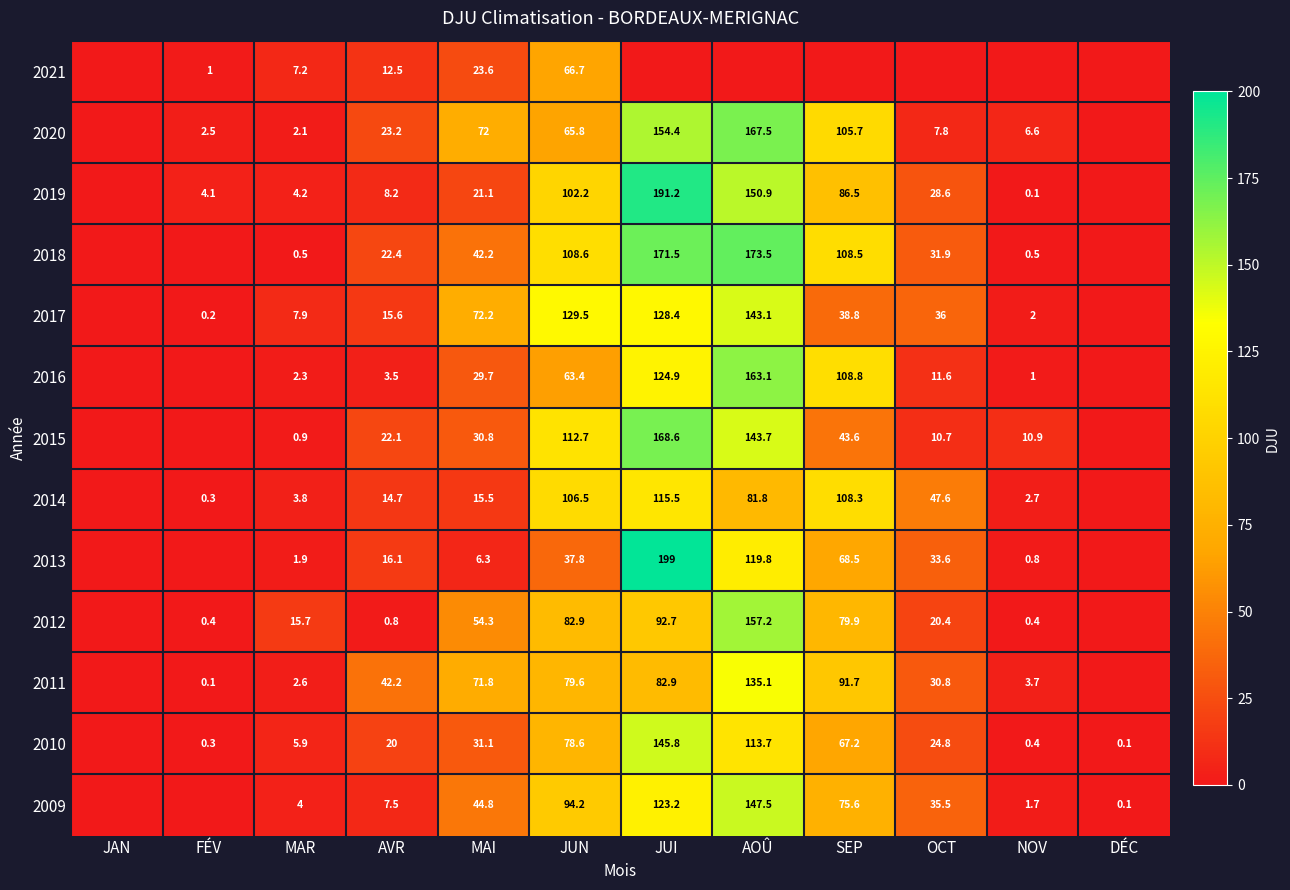

What is the difference between the 2014 values at MAI and JUN?

91.0